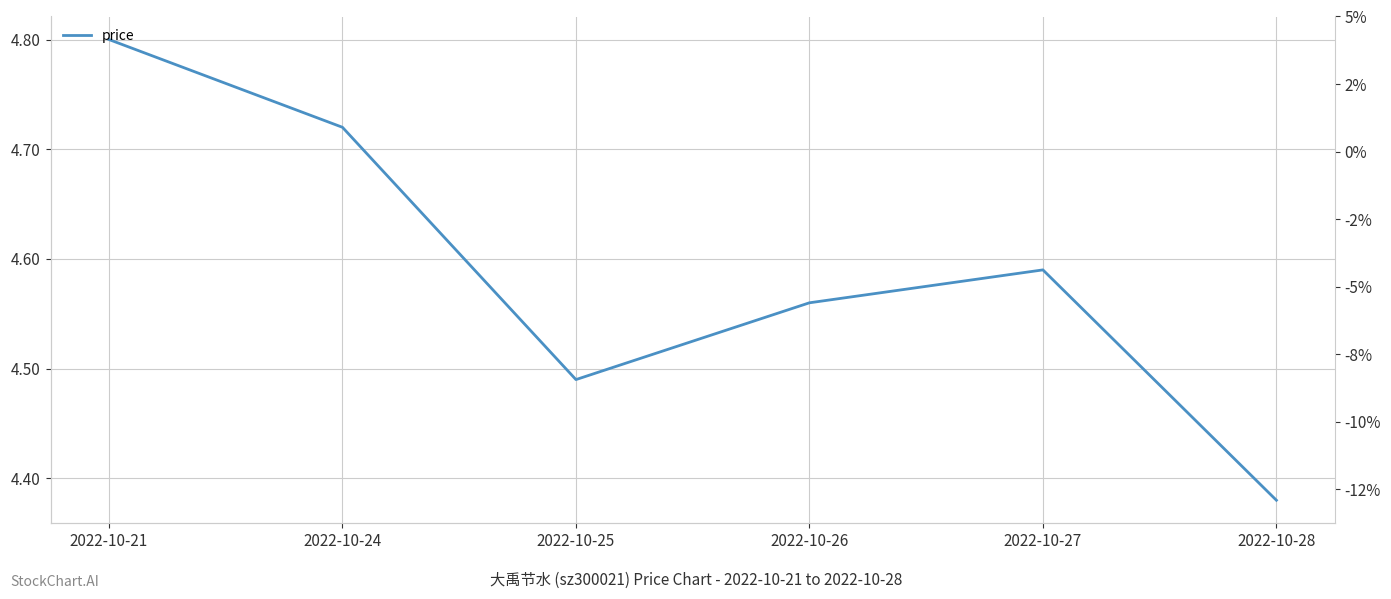

What is the approximate value at 2022-10-28?

4.4